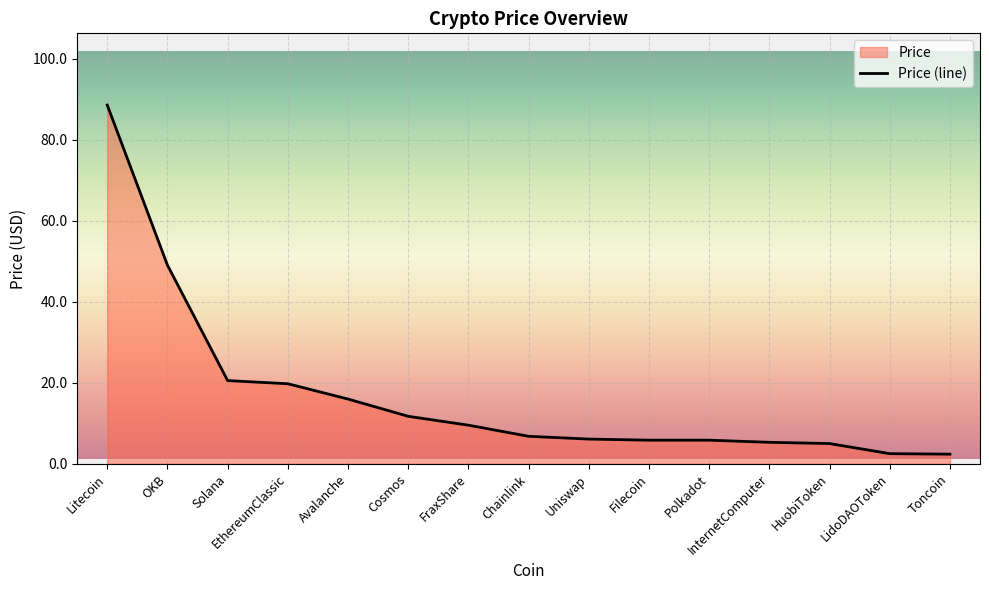

Reading left to right, transcribe all the data shown in this chart.

Litecoin=88.6	OKB=49.1	Solana=20.5	EthereumClassic=19.8	Avalanche=16.0	Cosmos=11.7	FraxShare=9.5	Chainlink=6.8	Uniswap=6.1	Filecoin=5.8	Polkadot=5.8	InternetComputer=5.3	HuobiToken=5.0	LidoDAOToken=2.5	Toncoin=2.4